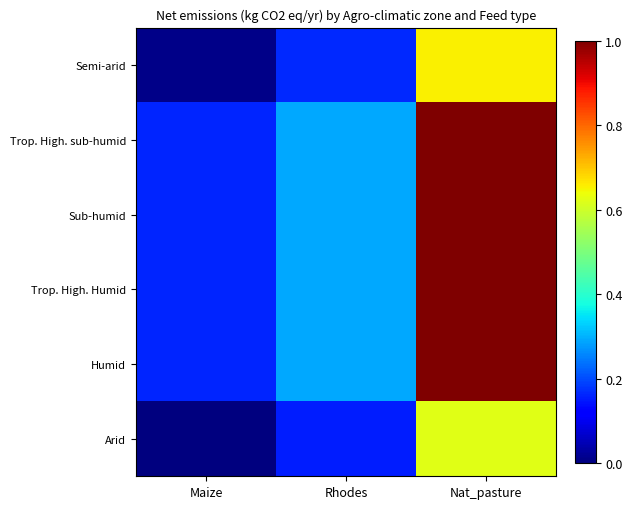

At which category is the sum across all series the highest?

Nat_pasture